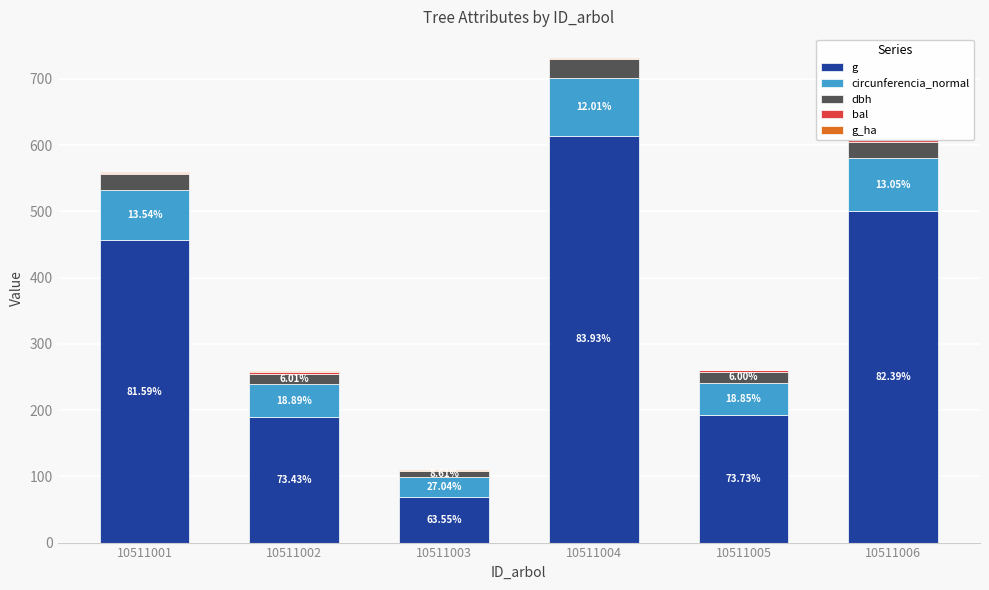

What is the difference between the circunferencia_normal values at 10511002 and 10511006?

30.5